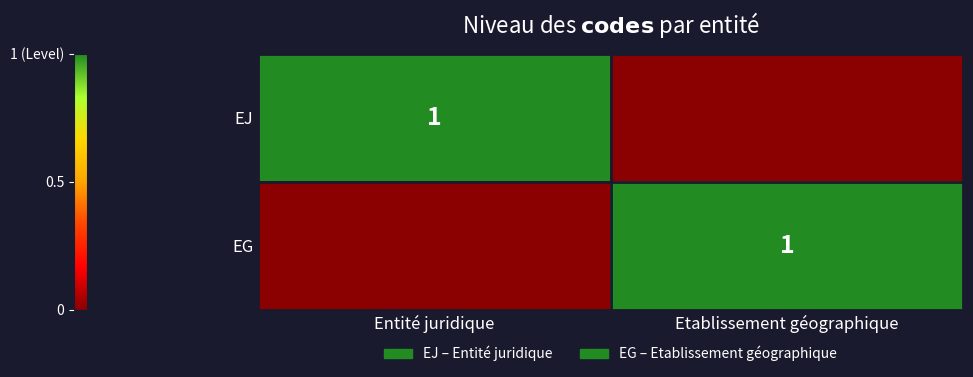

True or false: EJ has a value of 1 at Entité juridique.

True